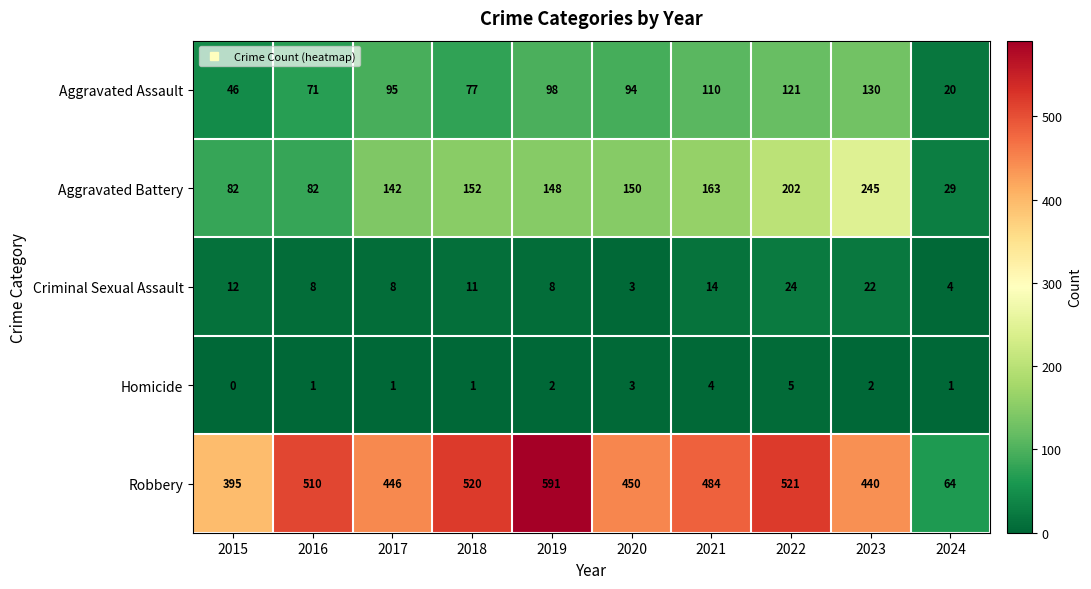

At 2023, list the series in order from smallest to largest.

Homicide, Criminal Sexual Assault, Aggravated Assault, Aggravated Battery, Robbery